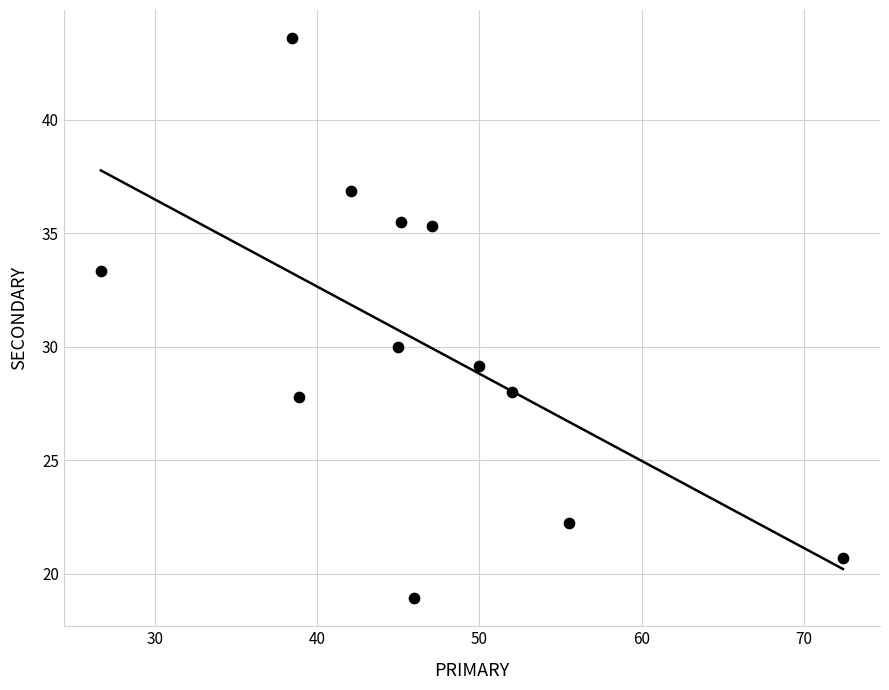

What Y value in the scatter plot is closest to 31?

30.0